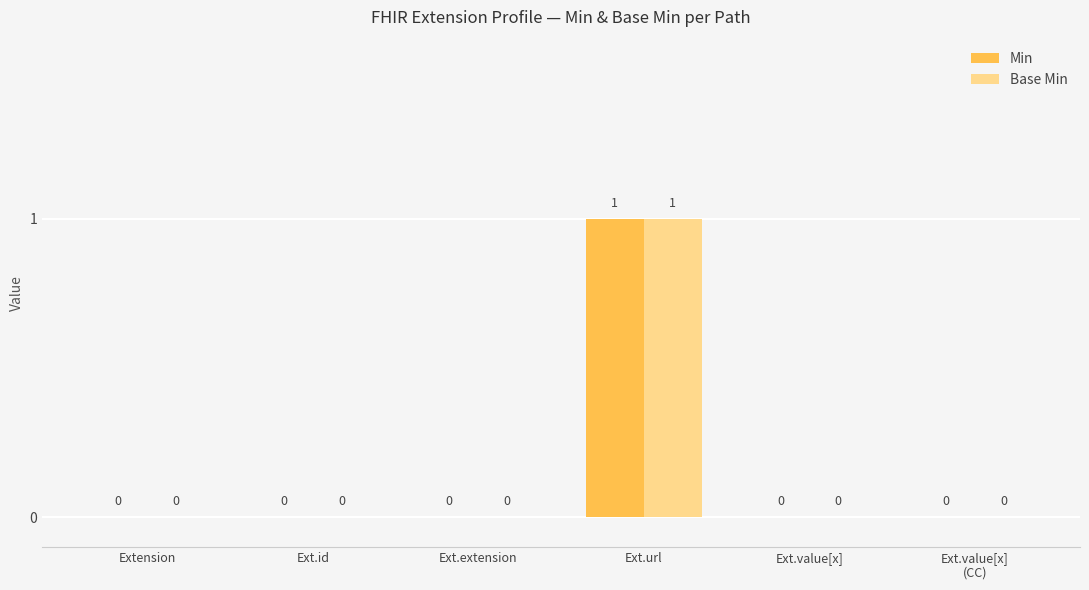

What are all the series names shown in the legend?

Min, Base Min